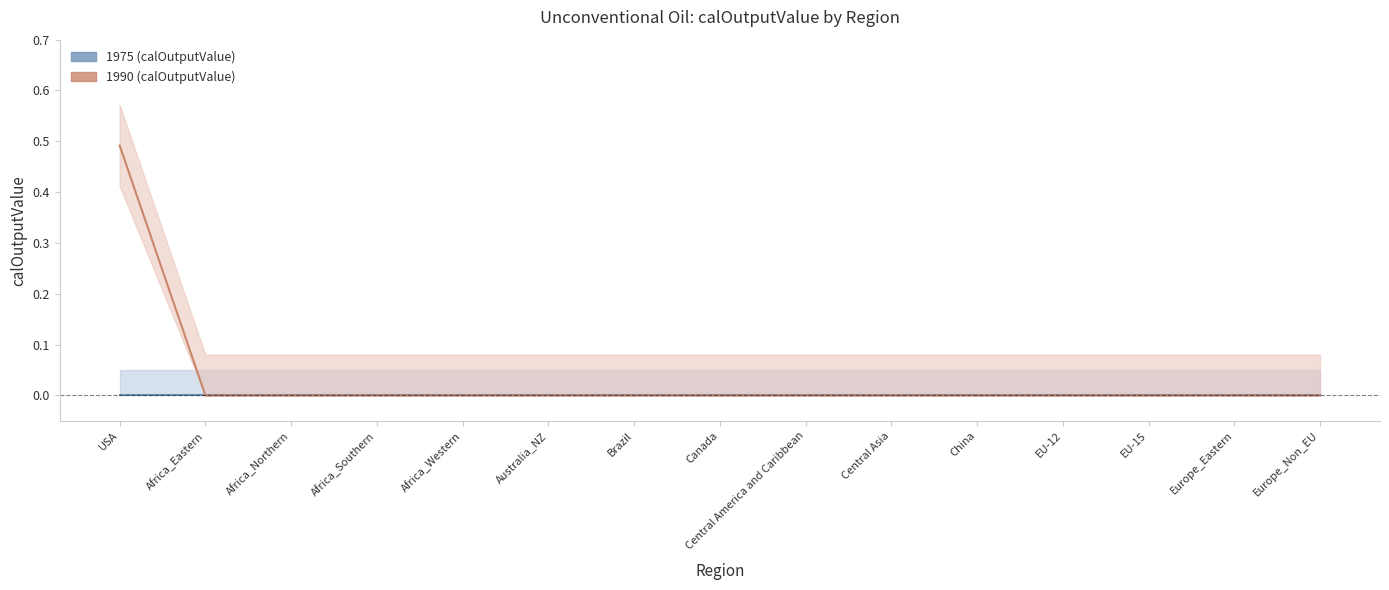

True or false: 1975 (calOutputValue) has a value of 0.0 at EU-15.

True